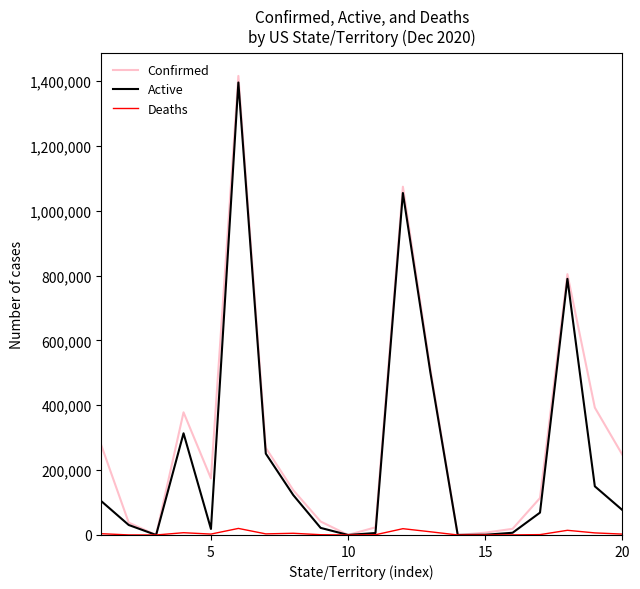

What are all the series names shown in the legend?

Confirmed, Active, Deaths